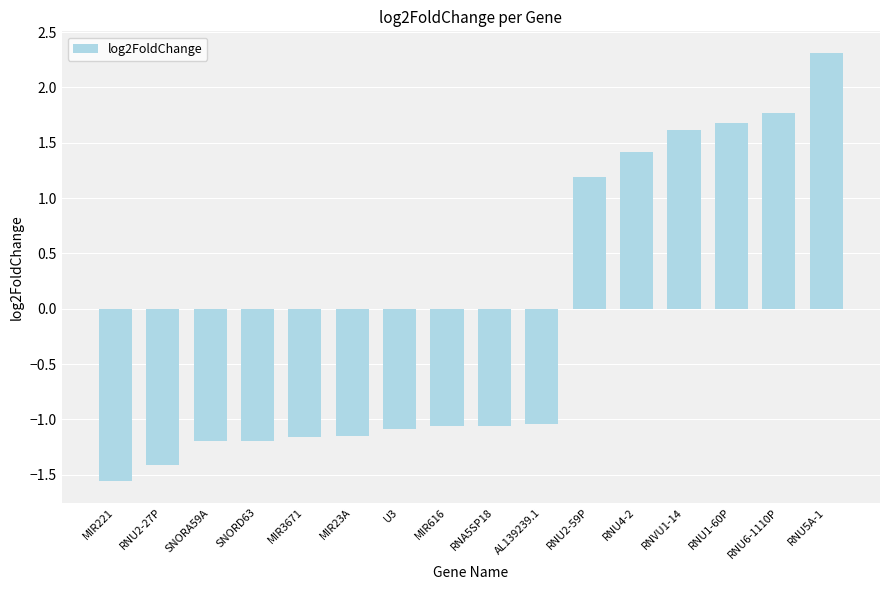

The value at U3 is -1.1. True or false?

True